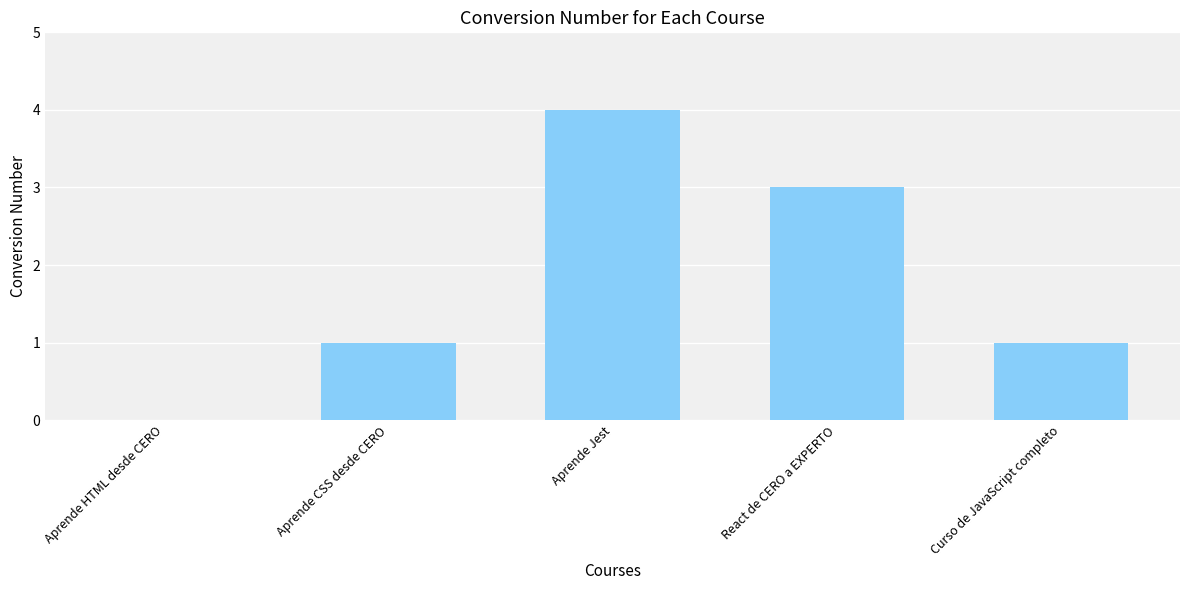

Which category has the highest value across all series?

Aprende Jest